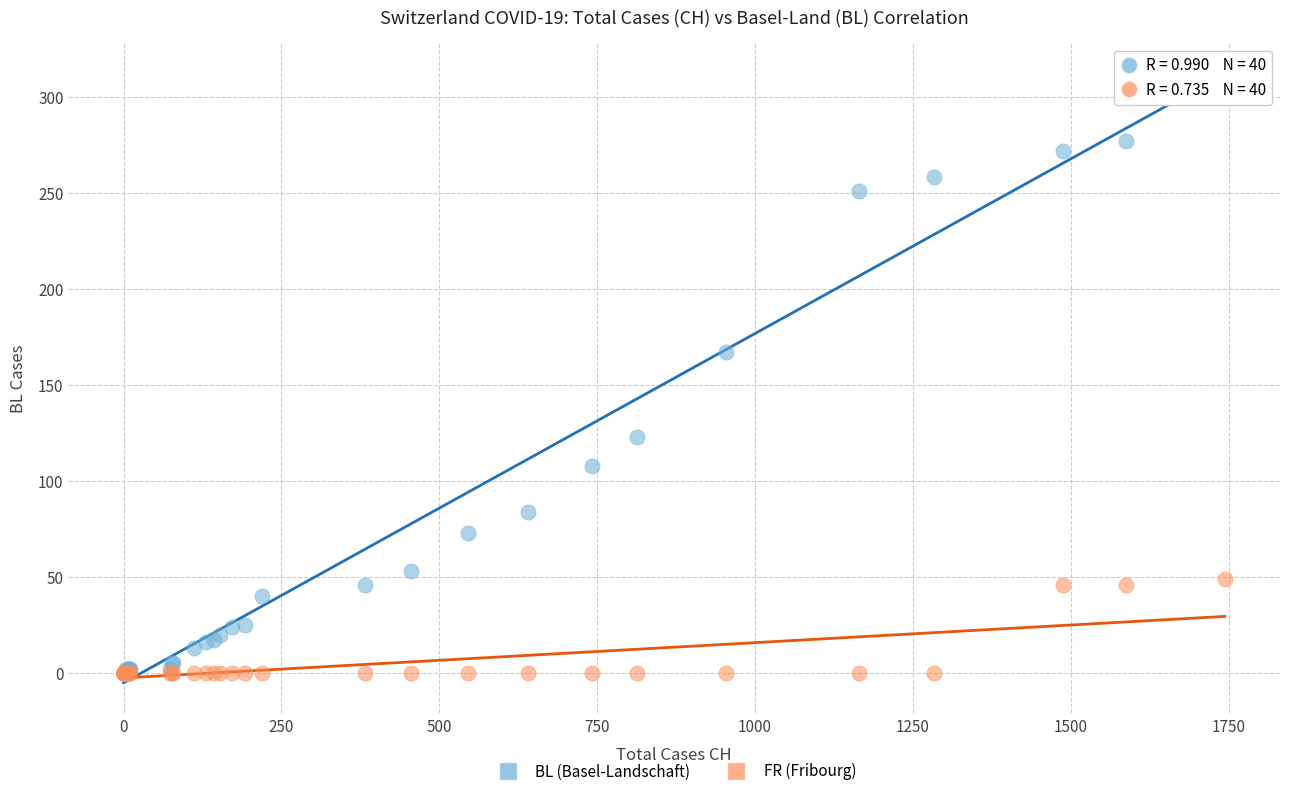

In the BL (Basel-Landschaft) series, what Y value is closest to 154?

167